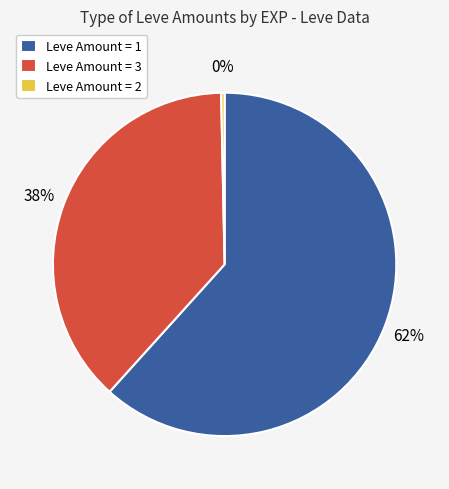

Count the number of slices in the pie.

3